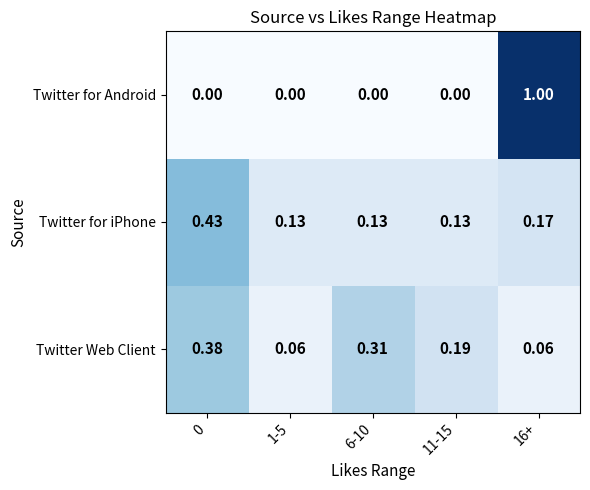

Between 0 and 11-15, which series saw the biggest shift?

Twitter for iPhone